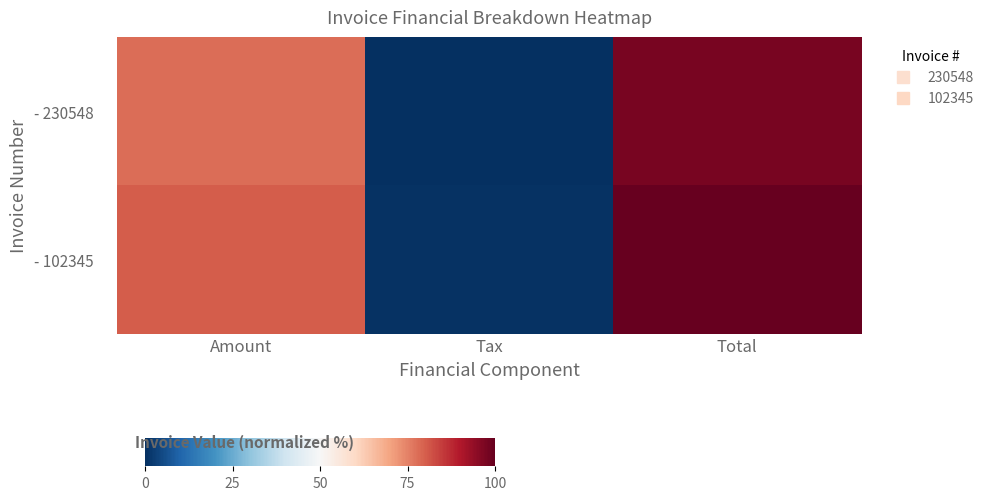

Rank the series at Amount from highest to lowest value.

- 102345, - 230548